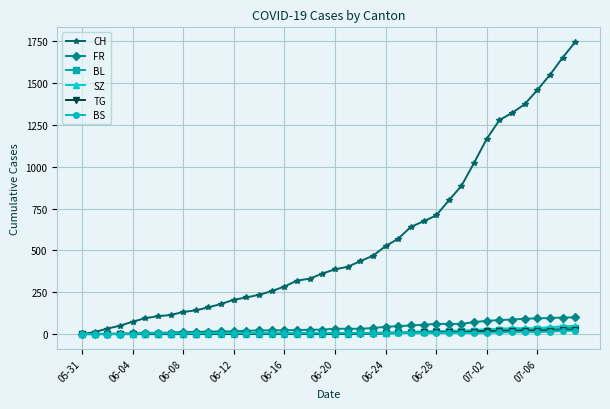

What is the maximum value shown in the chart?

1746